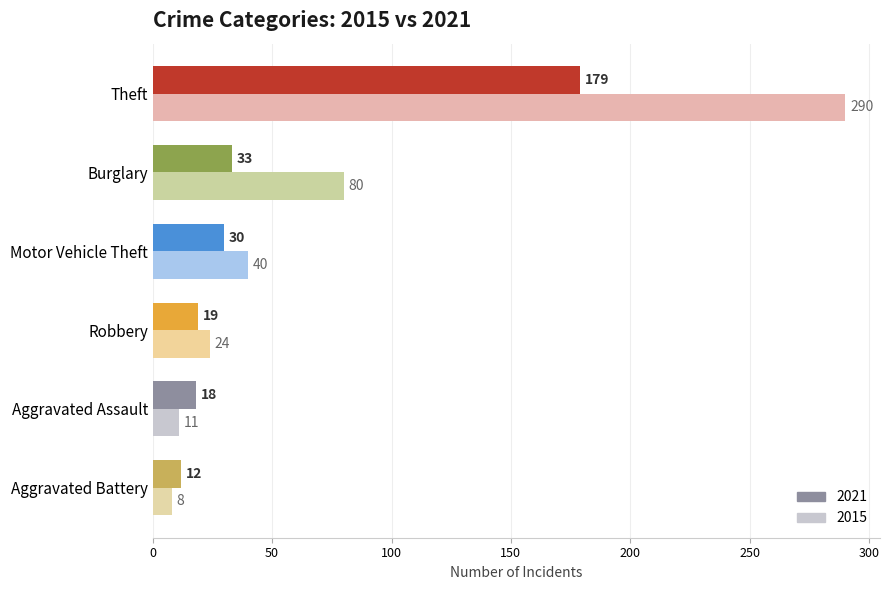

Which label corresponds to the largest value in the chart?

Theft